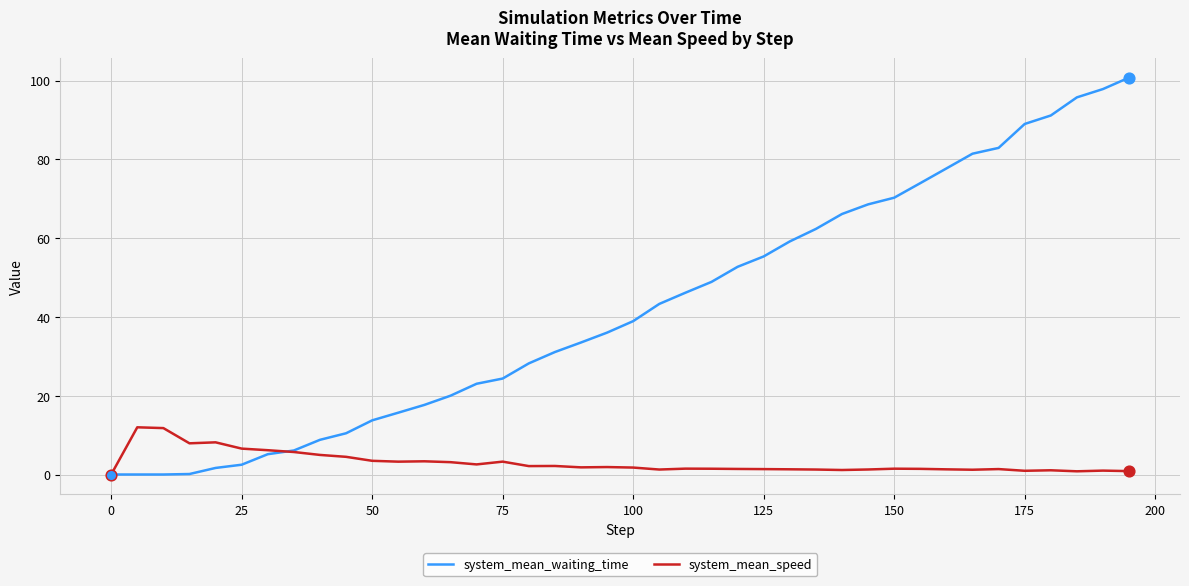

Which series has the largest total across all categories?

system_mean_waiting_time